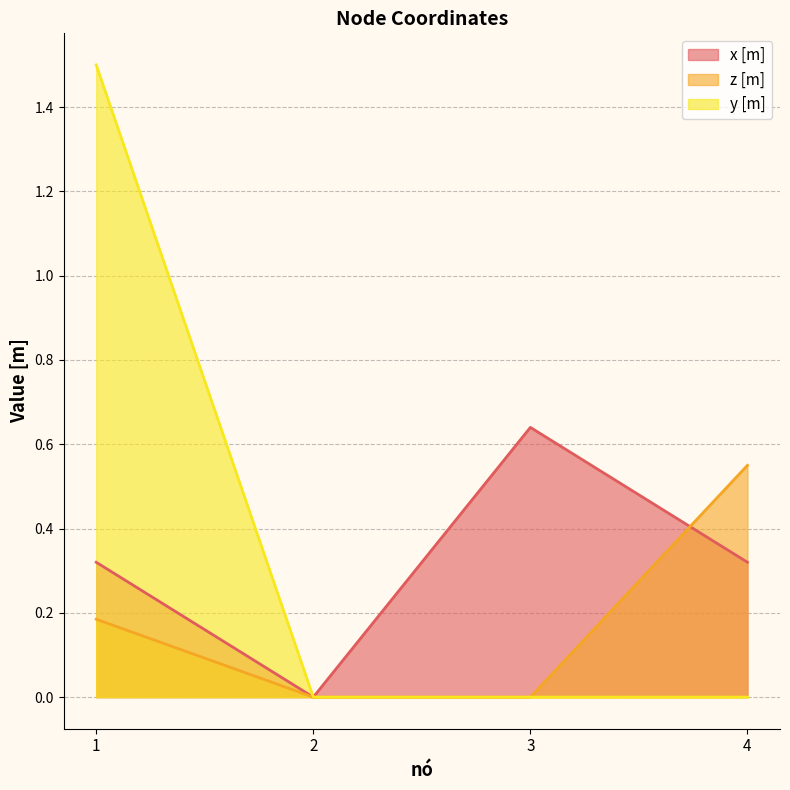

Rank the categories by z [m] value from highest to lowest.

4, 1, 2, 3